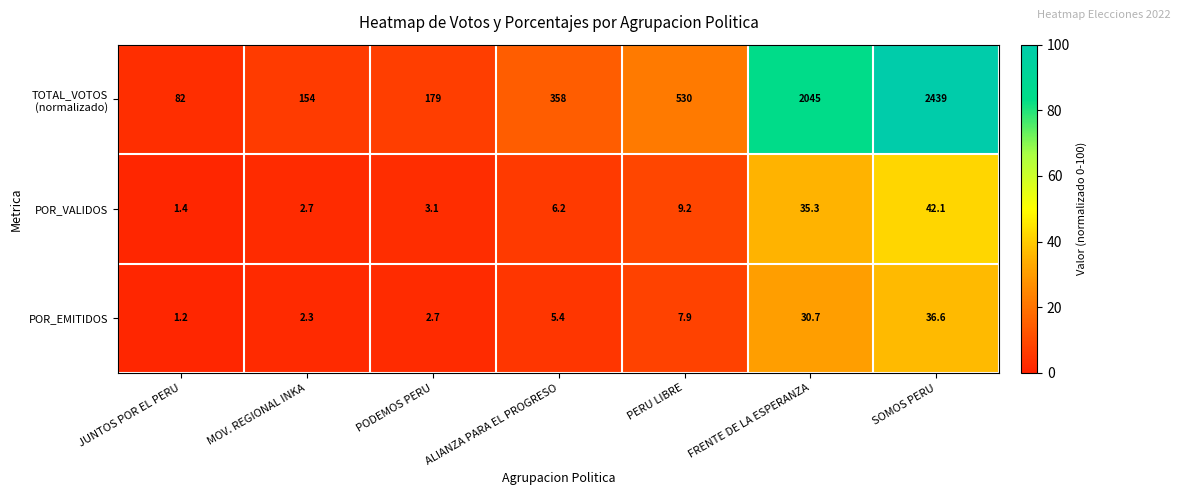

How many data points in POR_EMITIDOS are above 5?

4